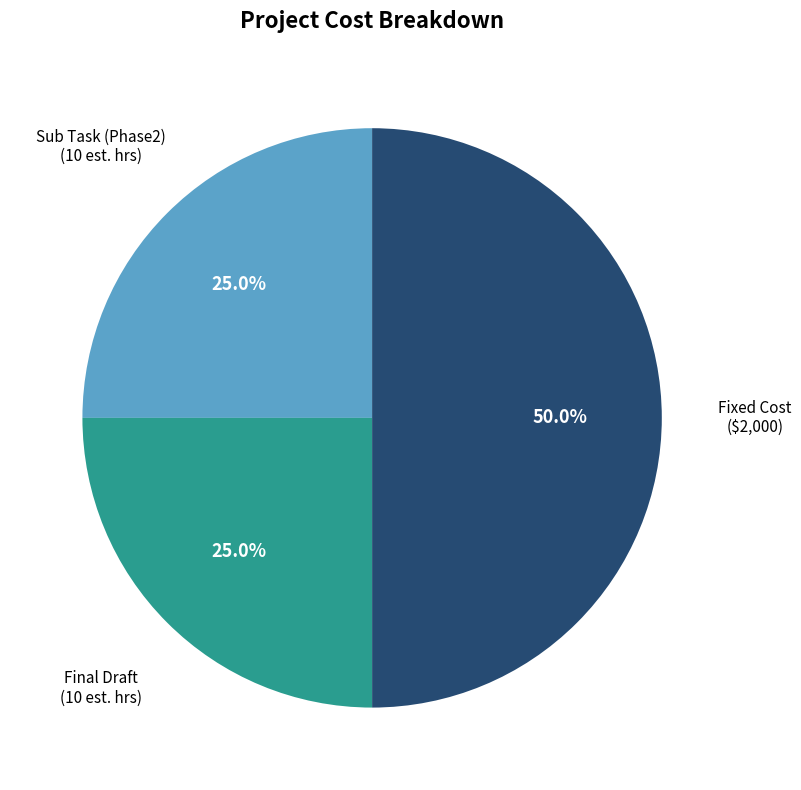

Is the sum of Sub Task (Phase2) (10 est. hrs) and Fixed Cost ($2,000) greater than half?

Yes